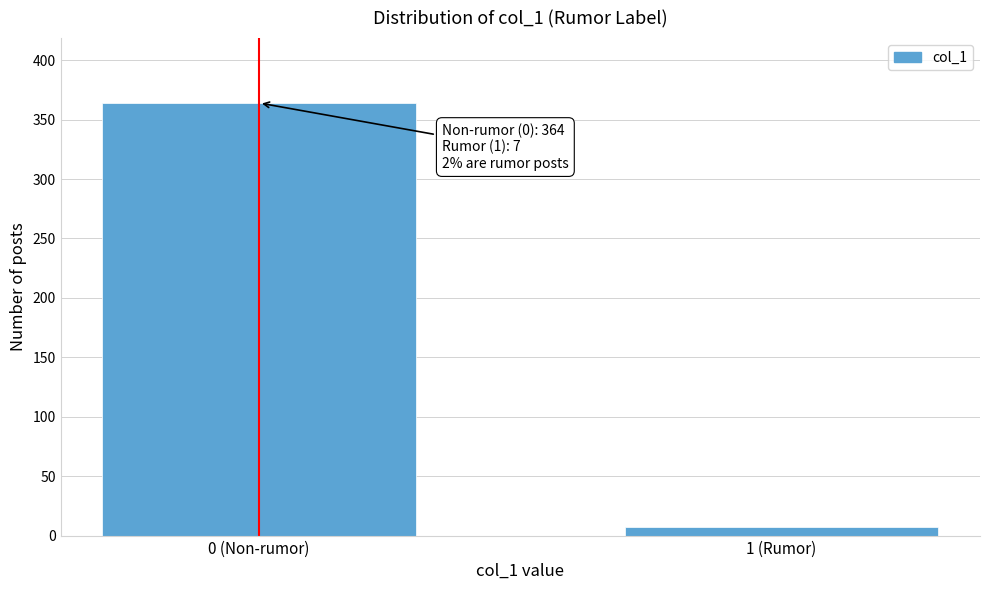

Reading right to left, what are all the values shown in this chart?

7	364